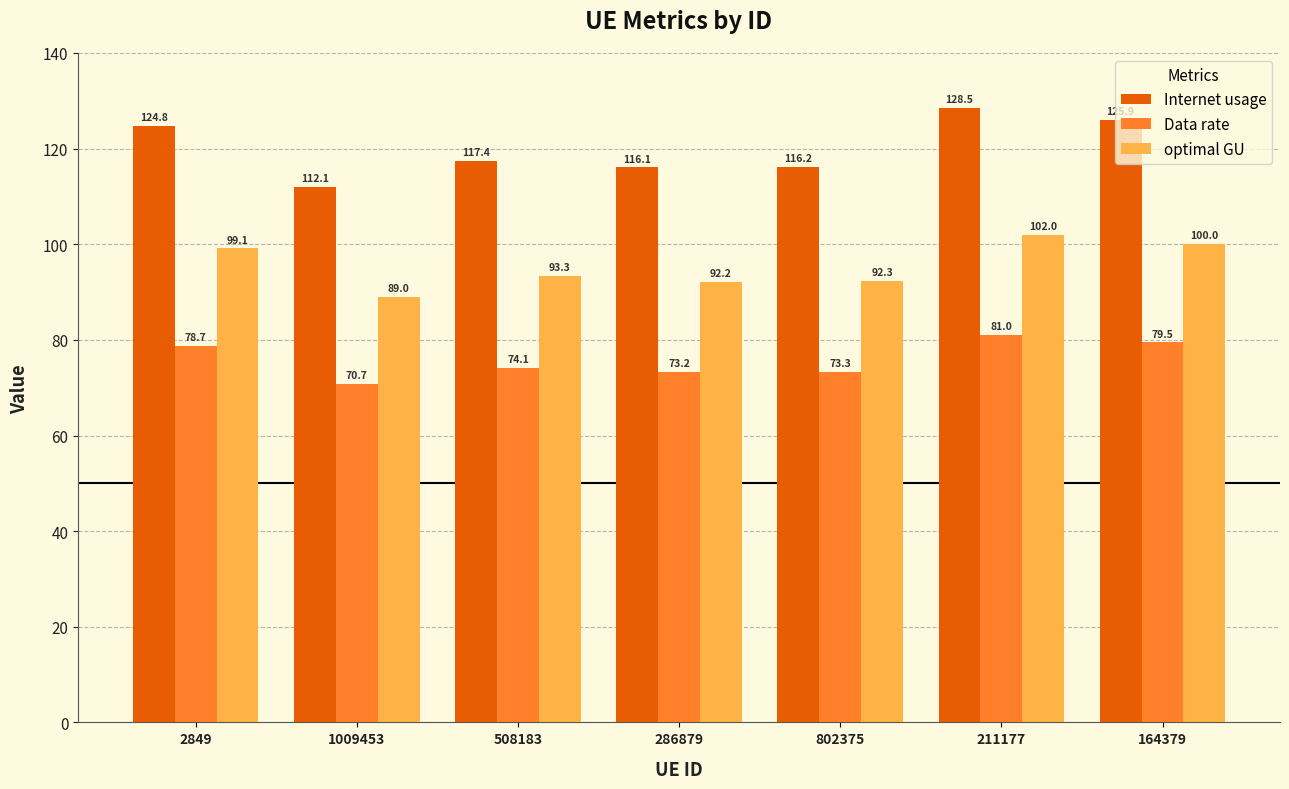

Which category has the lowest value in the Internet usage series?

1009453